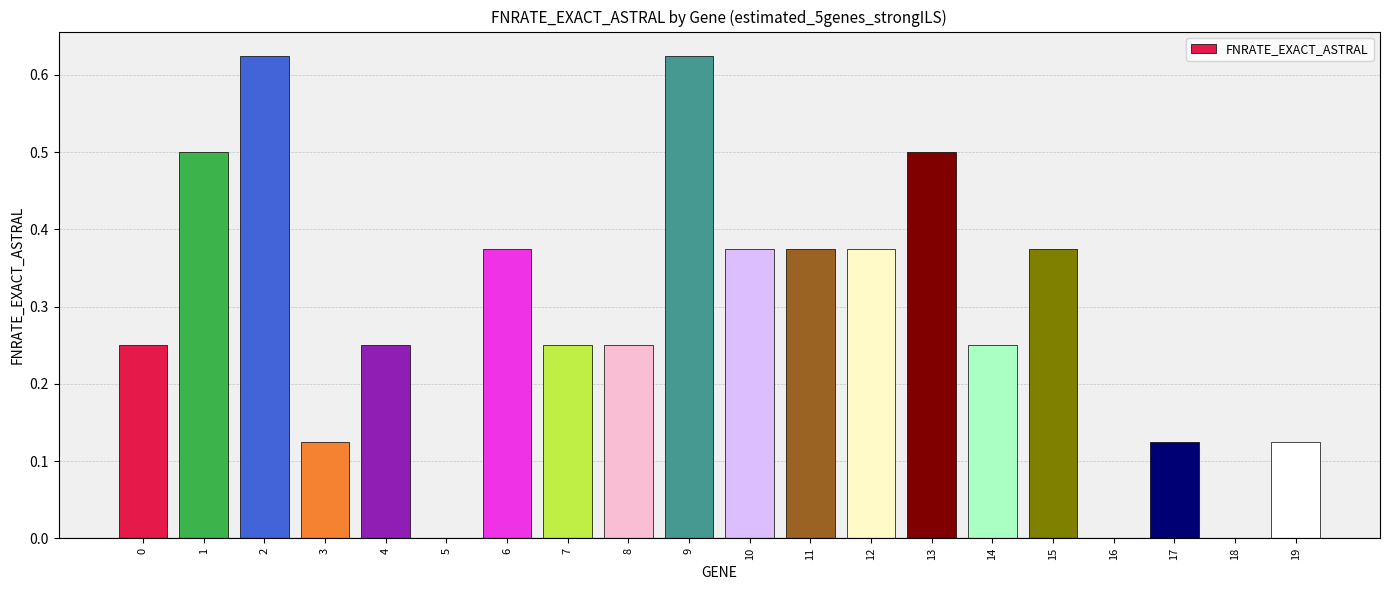

Count the values in the range 0 to 1.

20